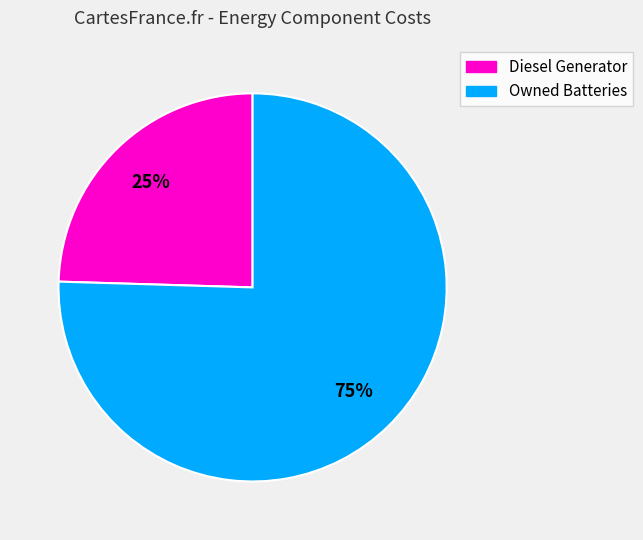

Approximately how many times larger is the value at Diesel Generator compared to Owned Batteries?

0.3